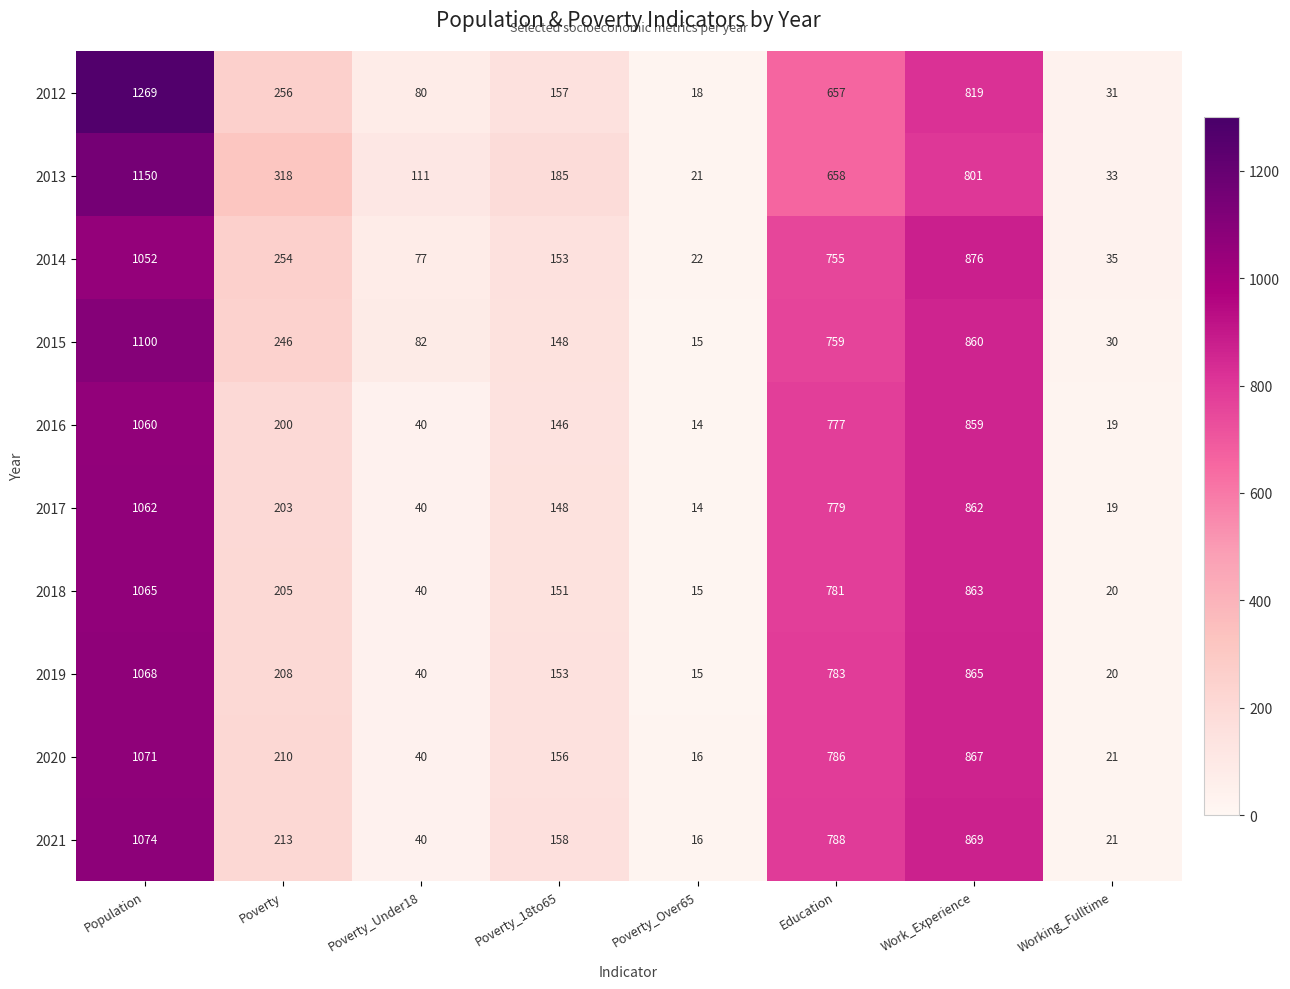

The 2015 series shows 269 at Population. True or false?

False